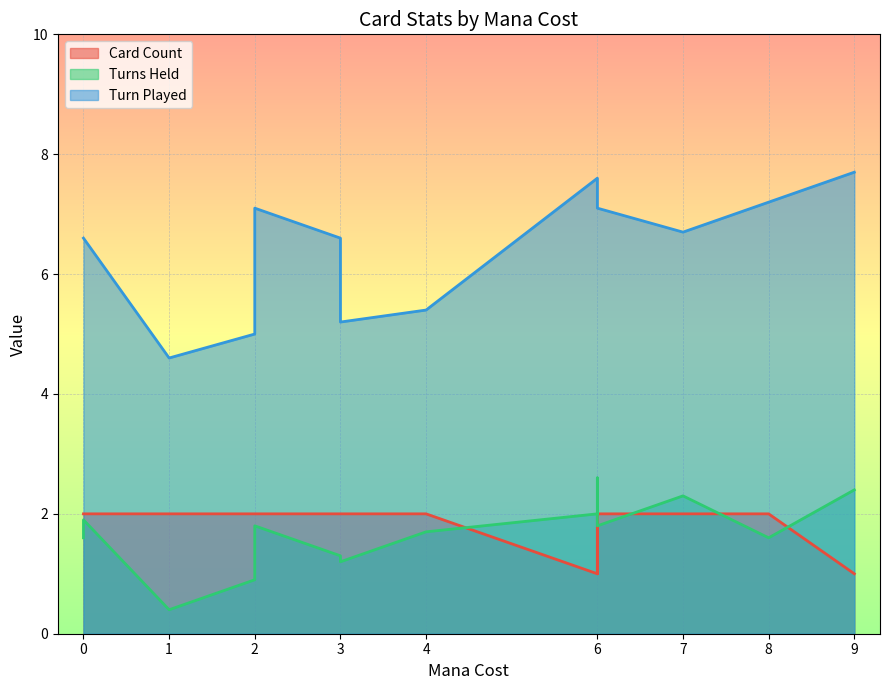

At which category does Turn Played reach its first local peak?

2